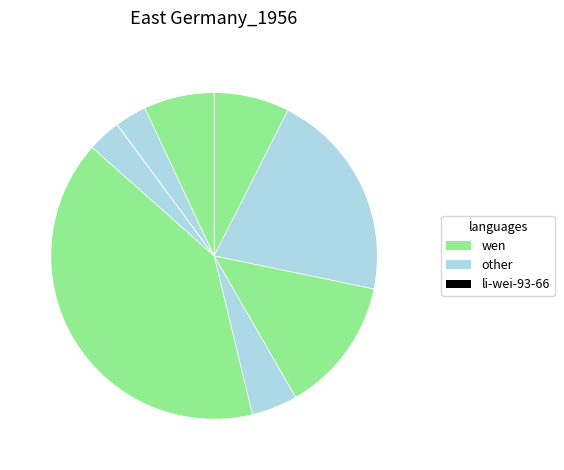

Is there a majority slice in this chart?

No